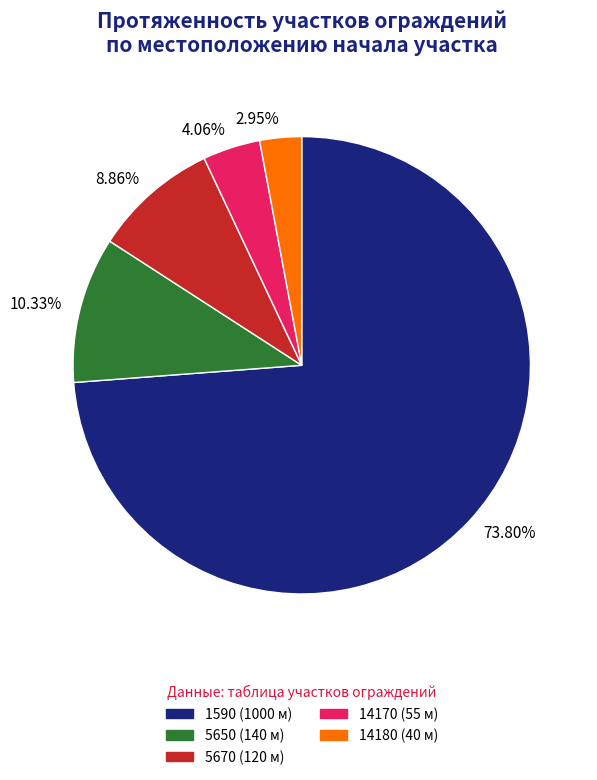

Between 14170 and 5670, which is larger?

5670